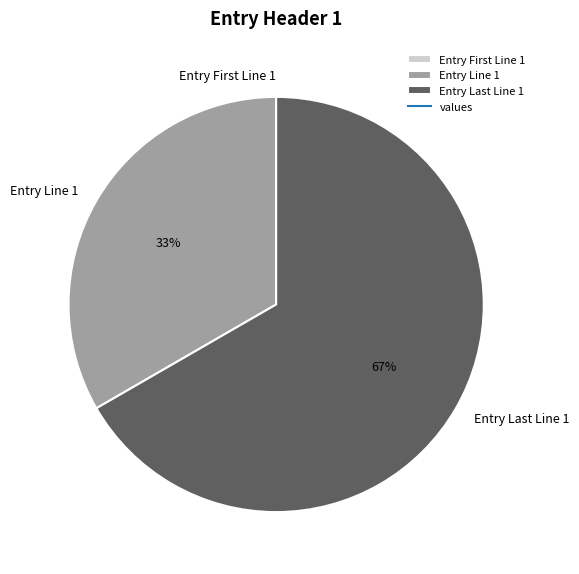

To the nearest percent, what is the difference between the largest and smallest slice percentages?

67%